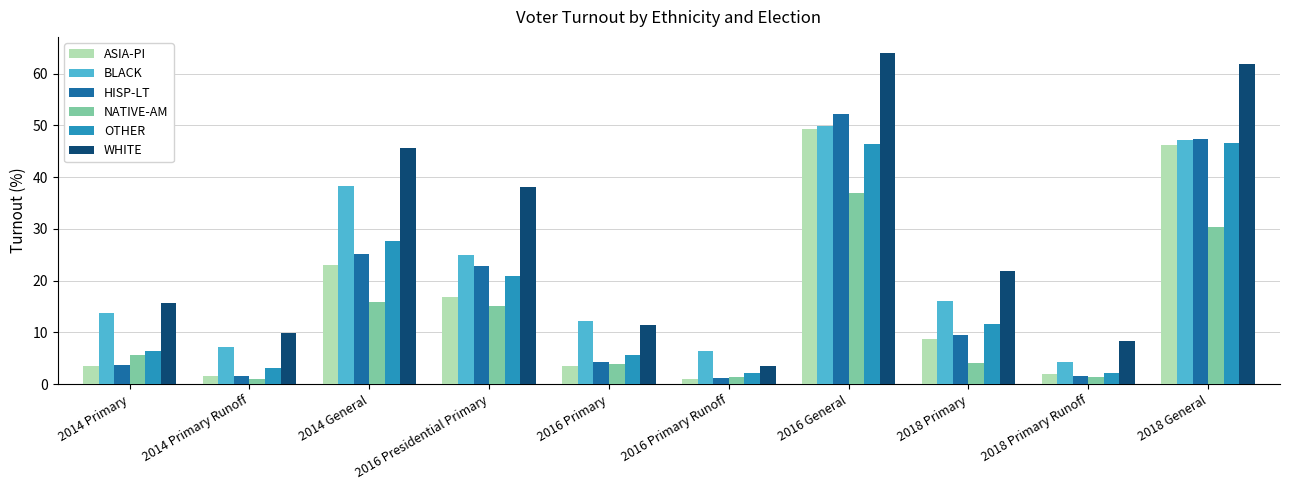

The WHITE series shows 6.0 at 2016 Primary Runoff. True or false?

False